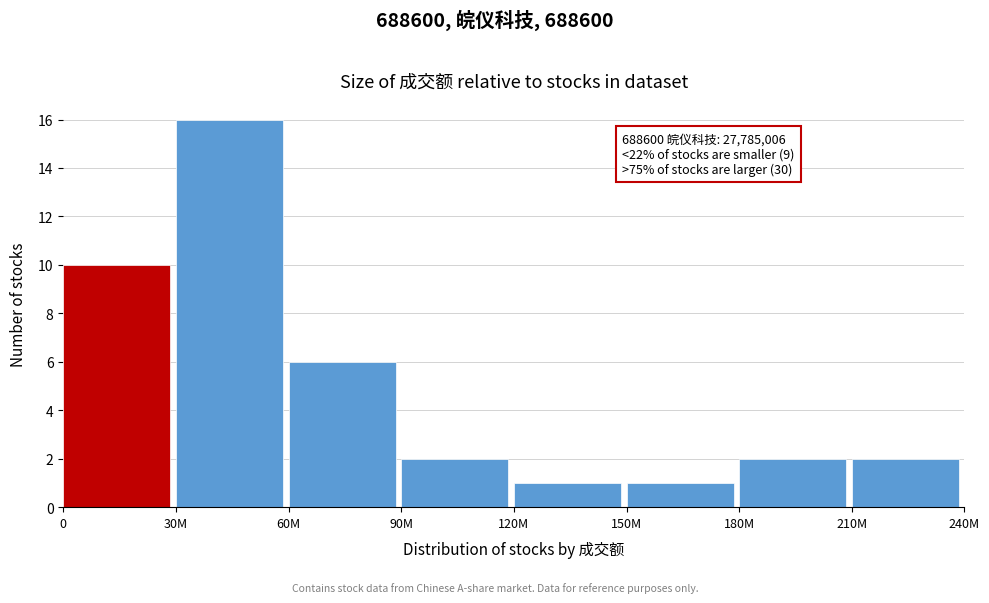

Reading left to right, list all the values displayed in this chart.

0=10	30M=16	60M=6	90M=2	120M=1	150M=1	180M=2	210M=2